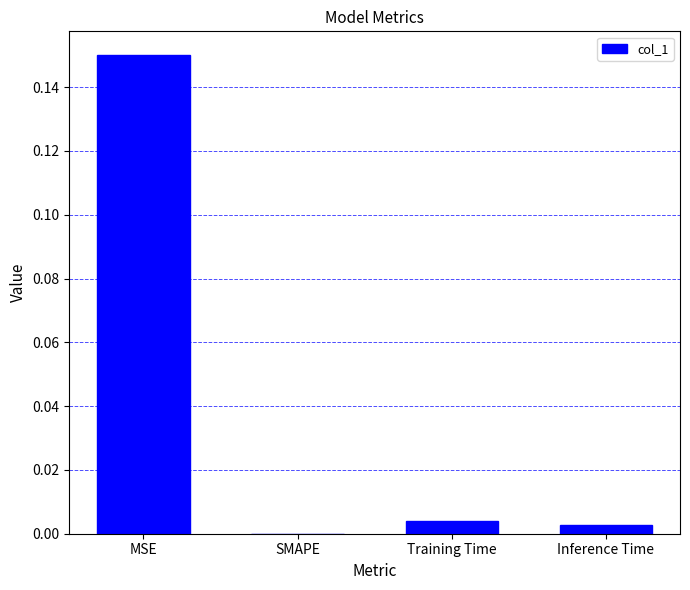

Which has a higher value, SMAPE or MSE?

MSE